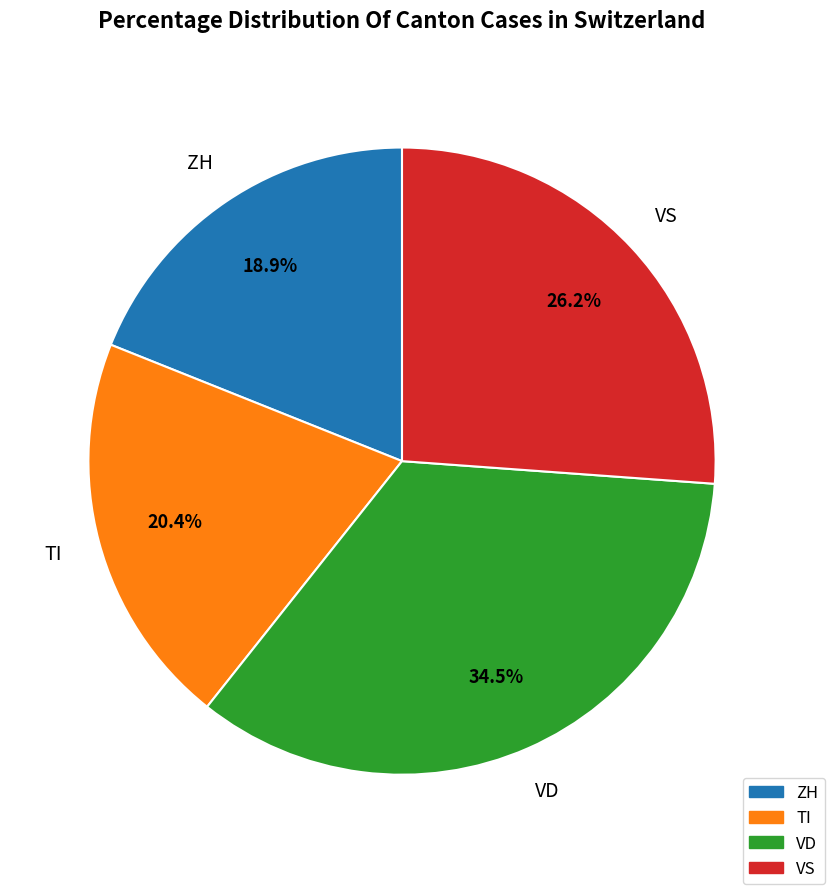

Between VD and ZH, which is larger?

VD